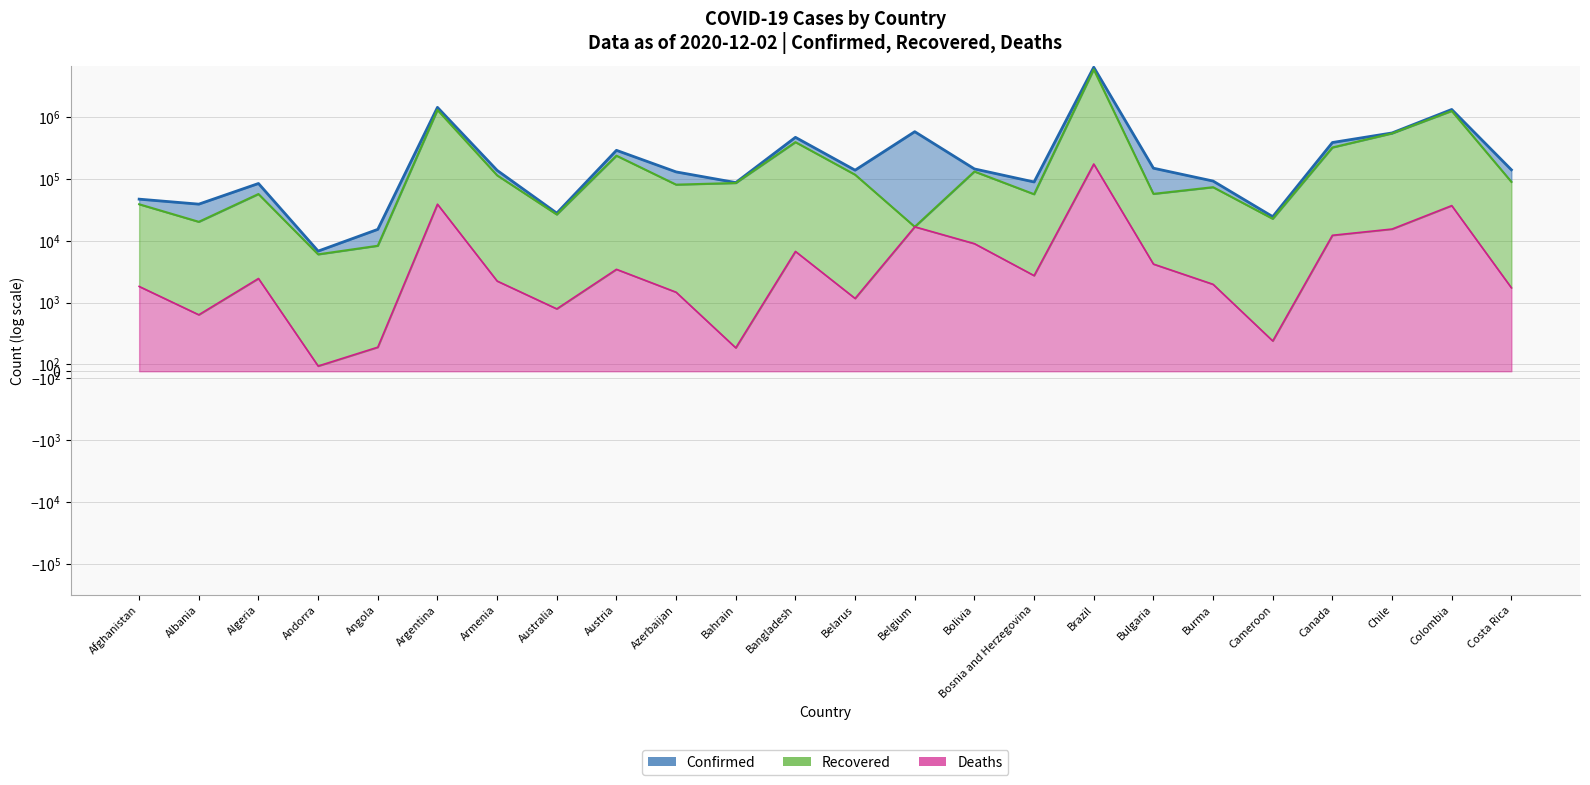

True or false: Recovered and Deaths intersect in this chart.

False